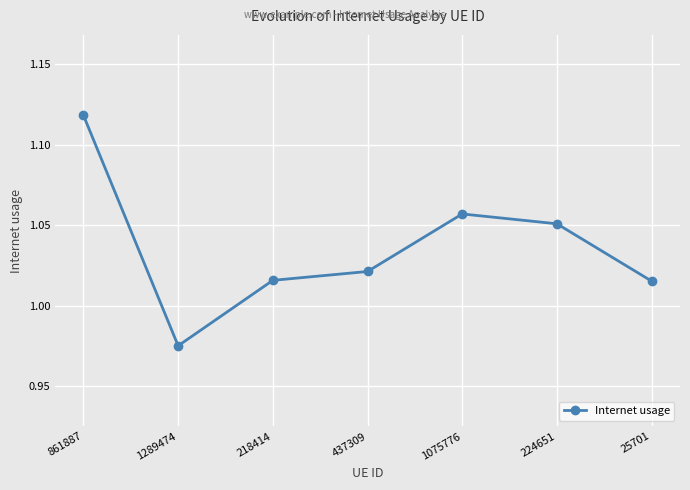

At which category does the data reach its first local valley?

1289474